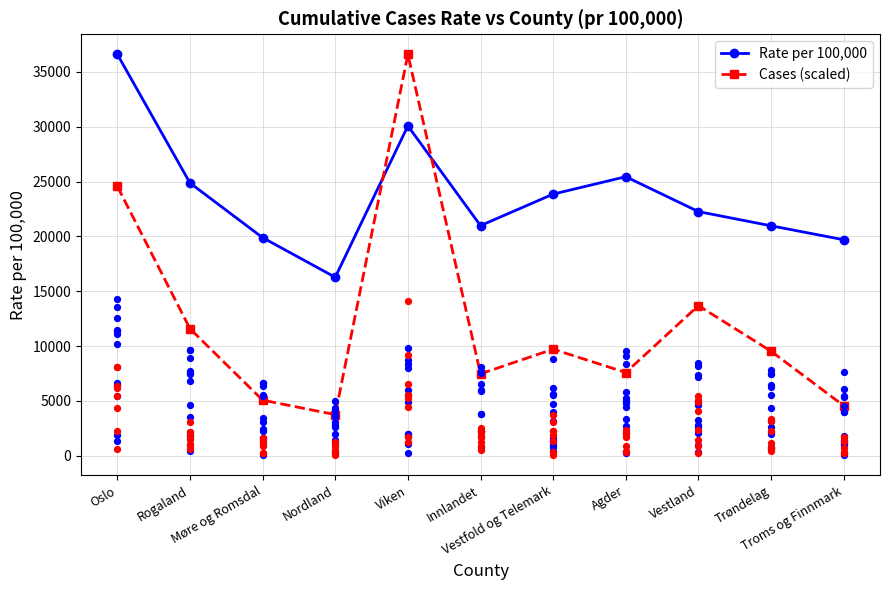

Which series has the largest total across all categories?

Rate per 100,000